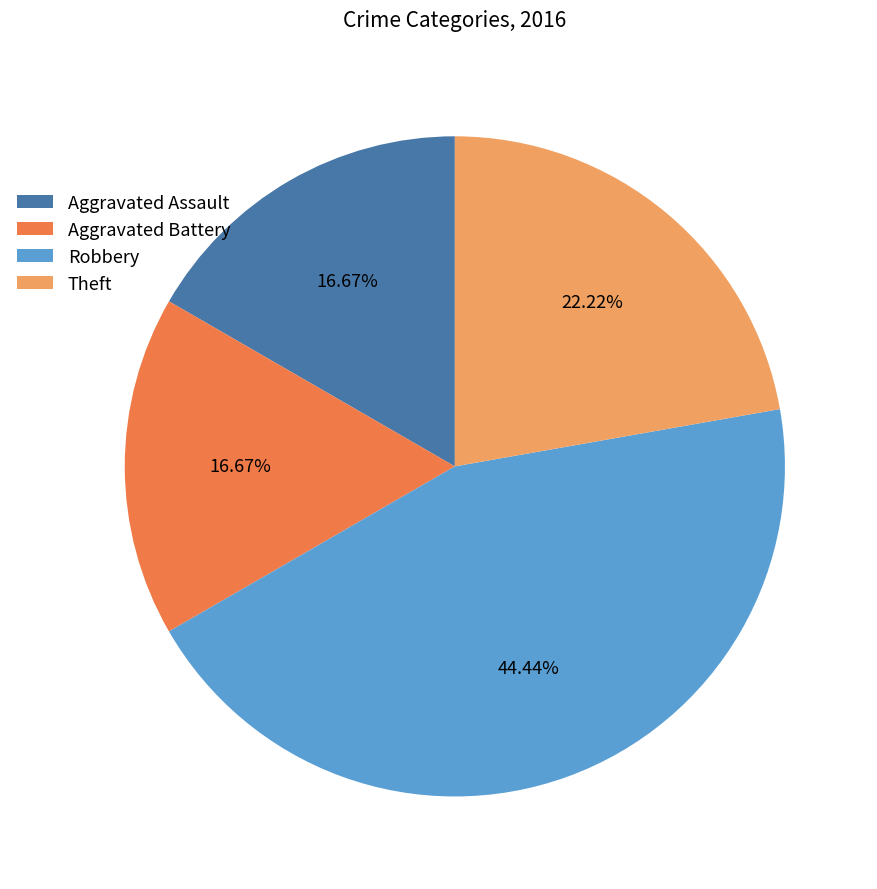

To the nearest percent, what is the difference between the largest and smallest slice percentages?

28%